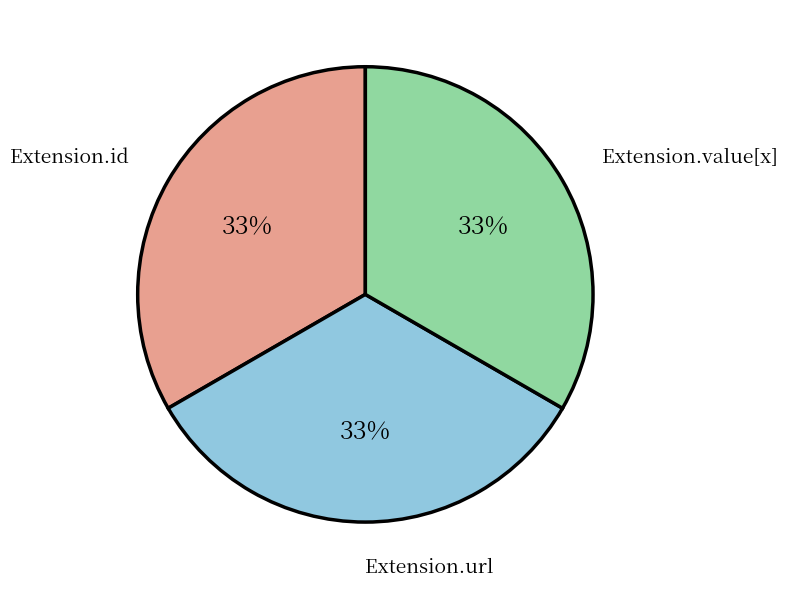

Is it true that Extension.id is 33% of the pie?

True